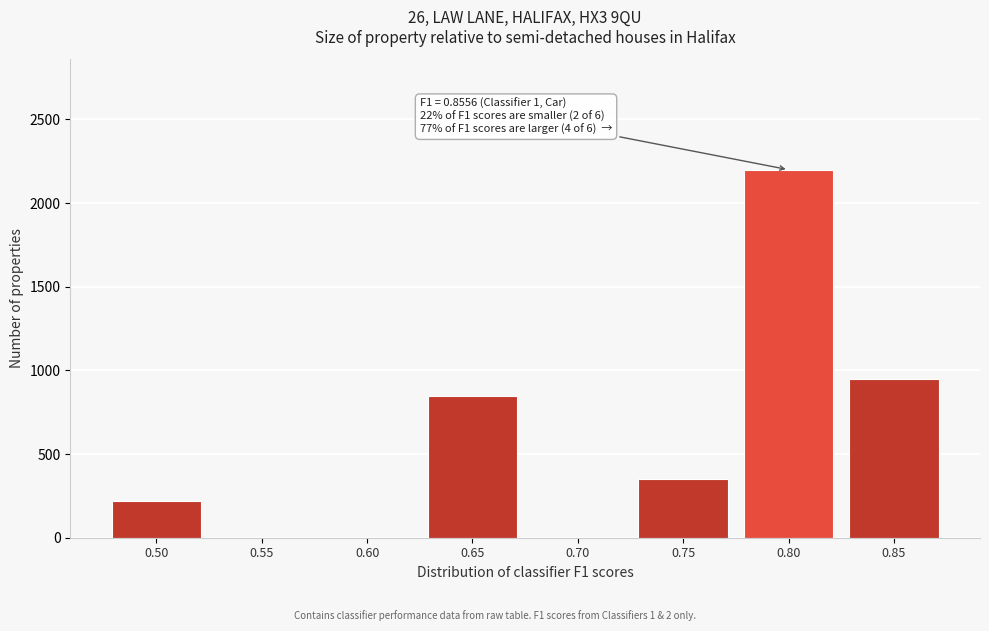

Reading left to right, transcribe all the data shown in this chart.

0.50=220	0.55=0	0.60=0	0.65=849	0.70=0	0.75=349	0.80=2200	0.85=950